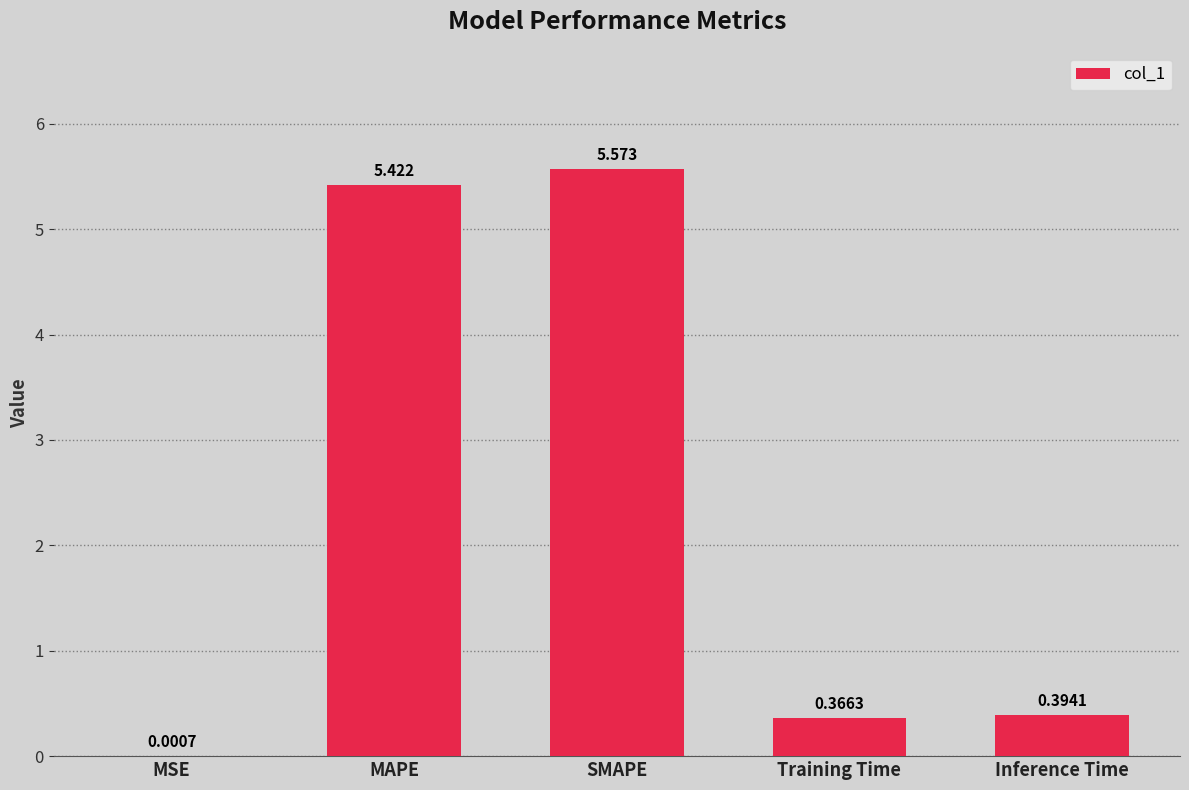

Which category has the highest value across all series?

SMAPE